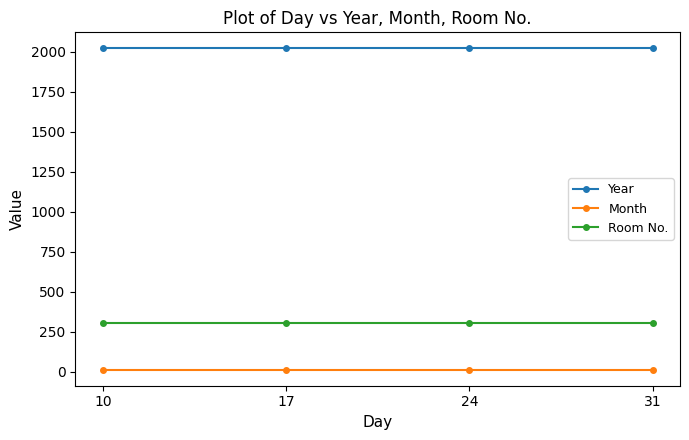

Rank the series by their maximum value, from highest to lowest.

Year, Room No., Month